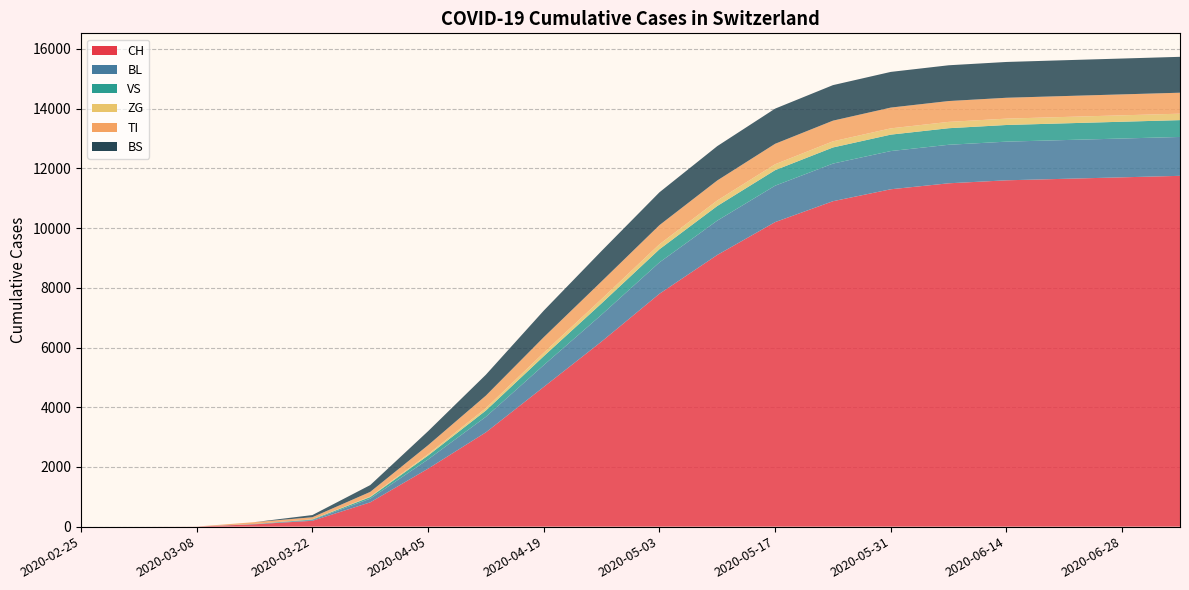

Which series has the largest total across all categories?

CH